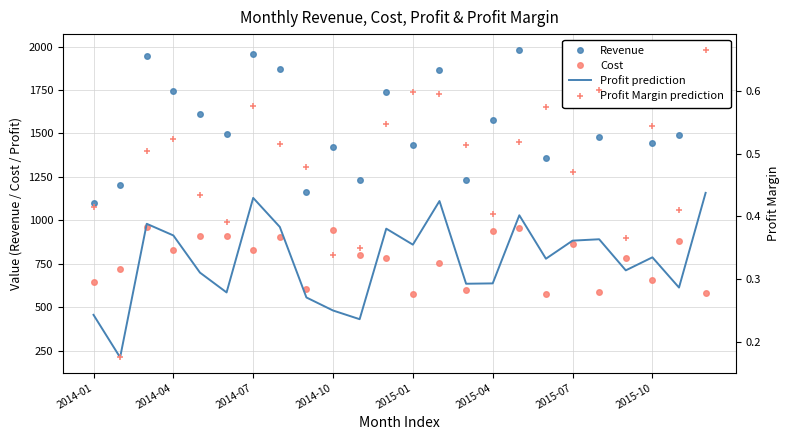

Between 19 and 21, which series saw the biggest shift?

Profit prediction